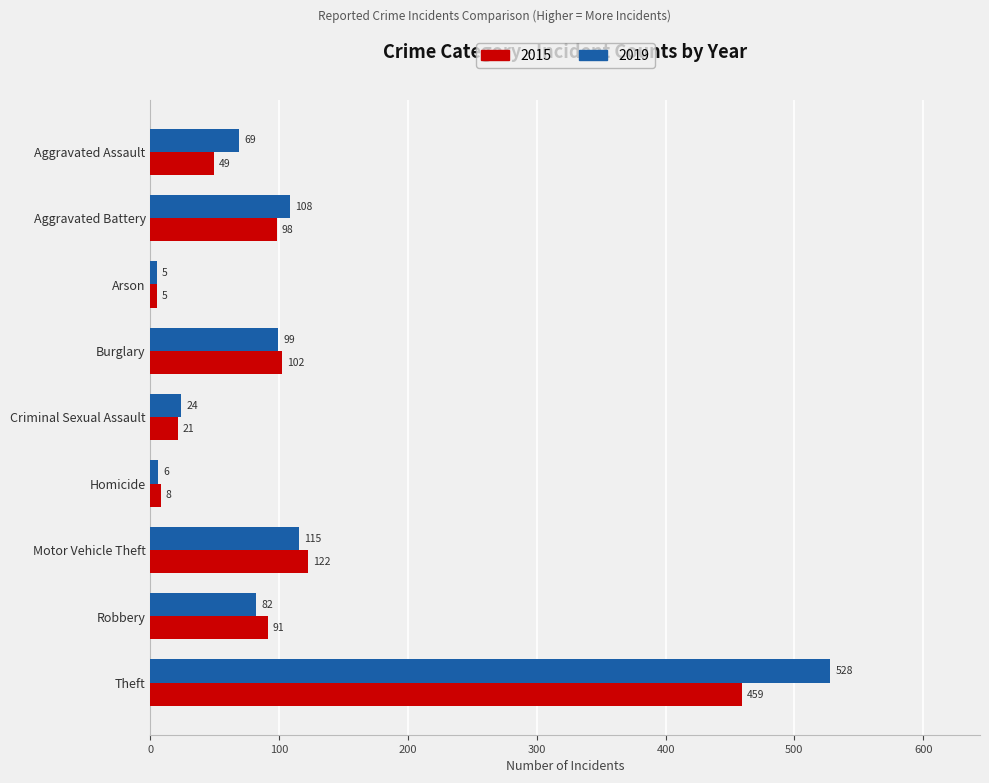

The 2015 series shows 723 at Theft. True or false?

False